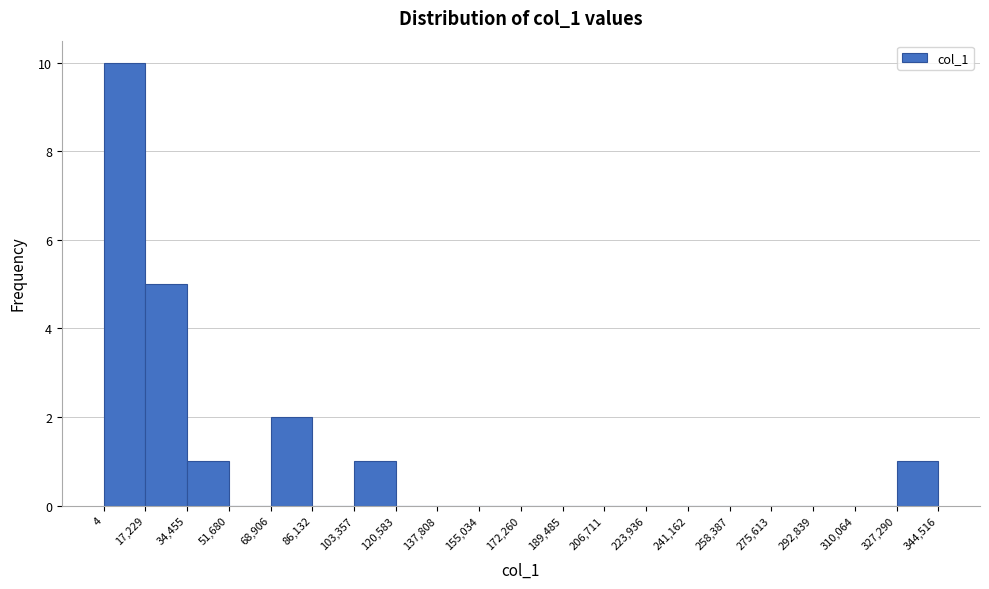

Reading left to right, list every bar in this chart as the range it spans on the x-axis followed by its height. The values are not printed on the chart, so give them approximately, as read against the axis.

4 to 17,229: 10
17,229 to 34,455: 5
34,455 to 51,680: 1
51,680 to 68,906: 0
68,906 to 86,132: 2
86,132 to 103,357: 0
103,357 to 120,583: 1
120,583 to 137,808: 0
137,808 to 155,034: 0
155,034 to 172,260: 0
172,260 to 189,485: 0
189,485 to 206,711: 0
206,711 to 223,936: 0
223,936 to 241,162: 0
241,162 to 258,387: 0
258,387 to 275,613: 0
275,613 to 292,839: 0
292,839 to 310,064: 0
310,064 to 327,290: 0
327,290 to 344,516: 1